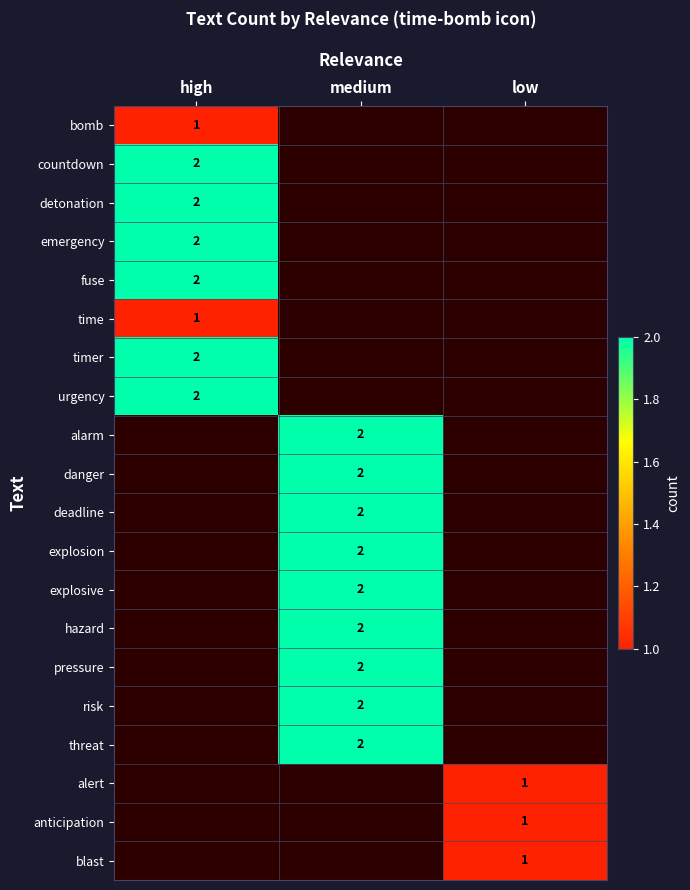

At which category does the chart reach its minimum across all series?

high